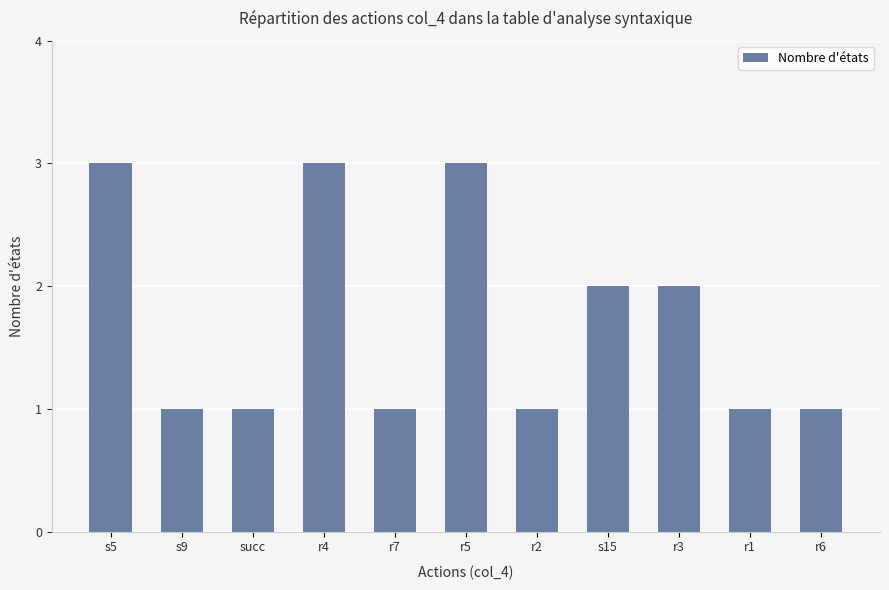

What is the value of the 9th bar from the left?

2